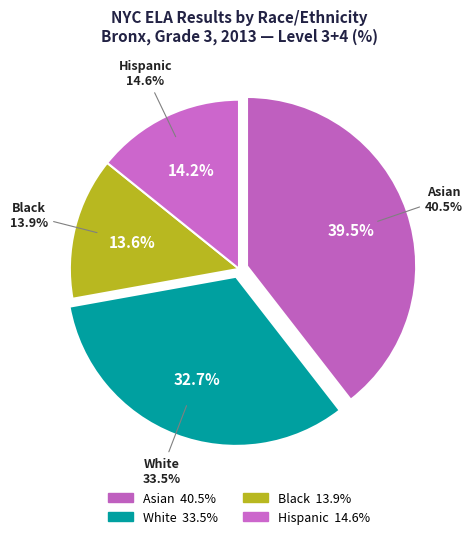

How many segments does this pie chart have?

4